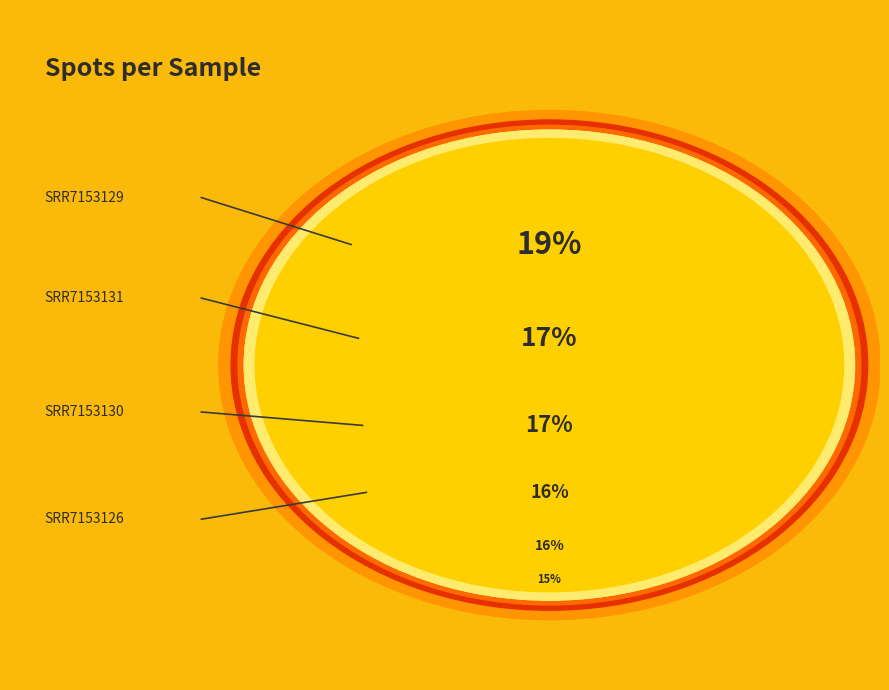

Which slice is the smallest?

SRR7153128